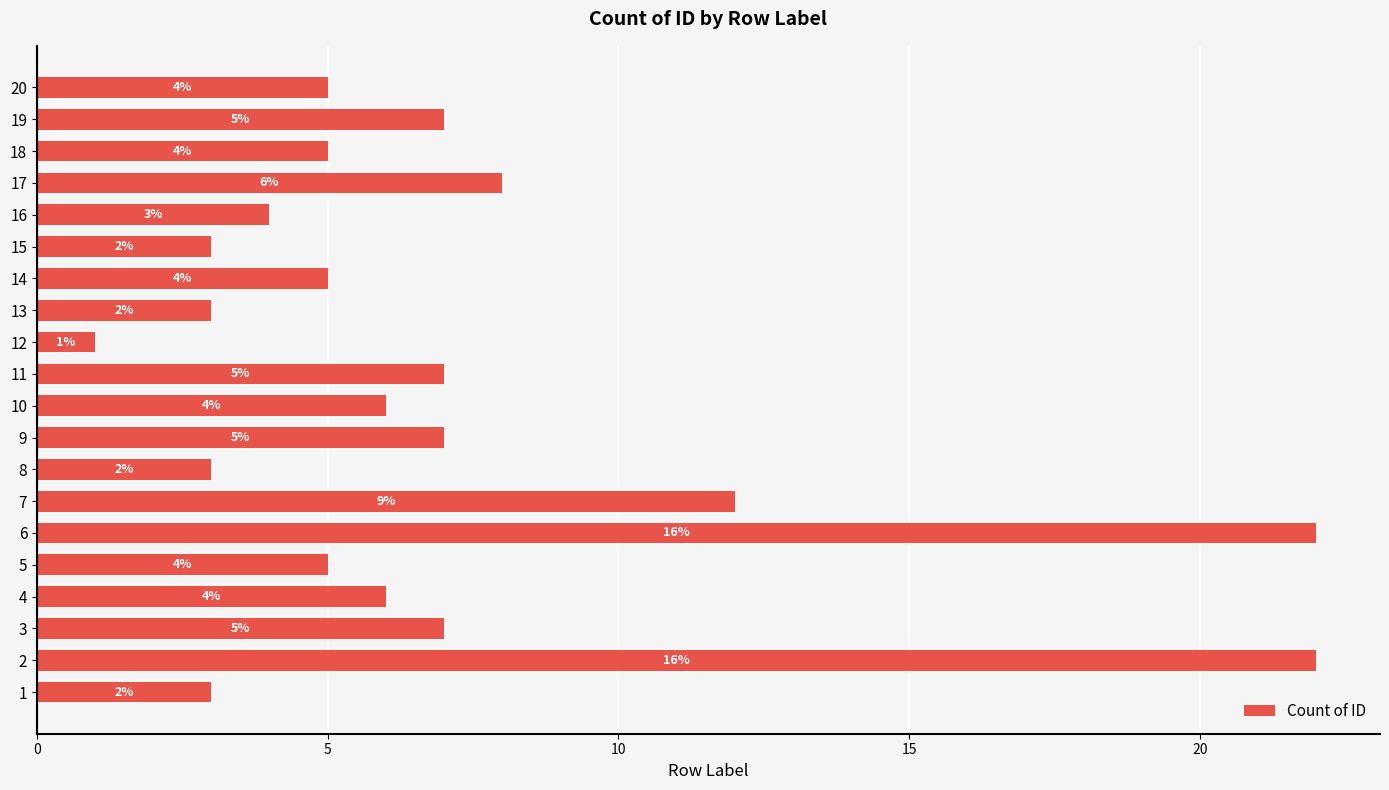

Reading bottom to top, extract all data points from this chart.

3	22	7	6	5	22	12	3	7	6	7	1	3	5	3	4	8	5	7	5